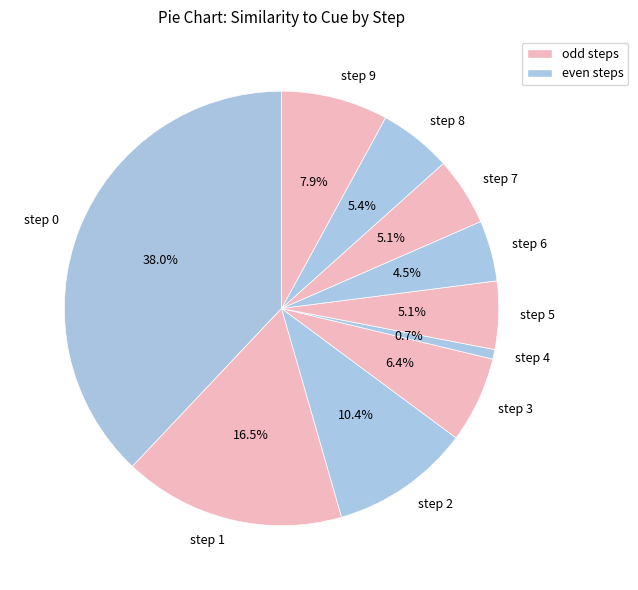

What percentage is the step 0 slice, to the nearest percent?

38%